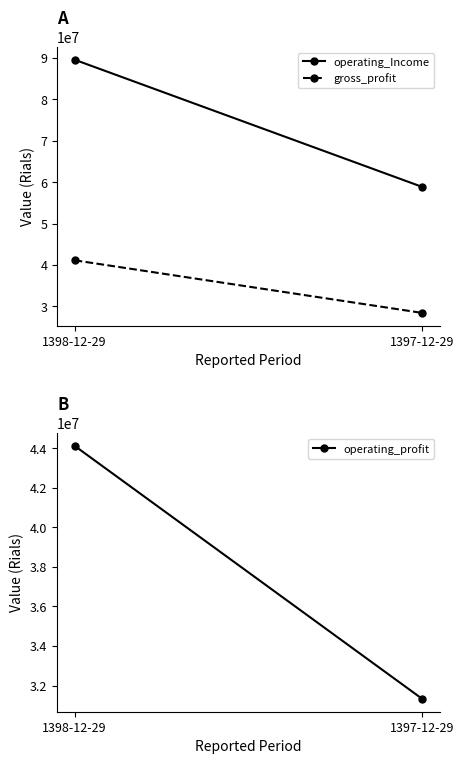

Between 1398-12-29 and 1397-12-29, which series saw the biggest shift?

operating_Income